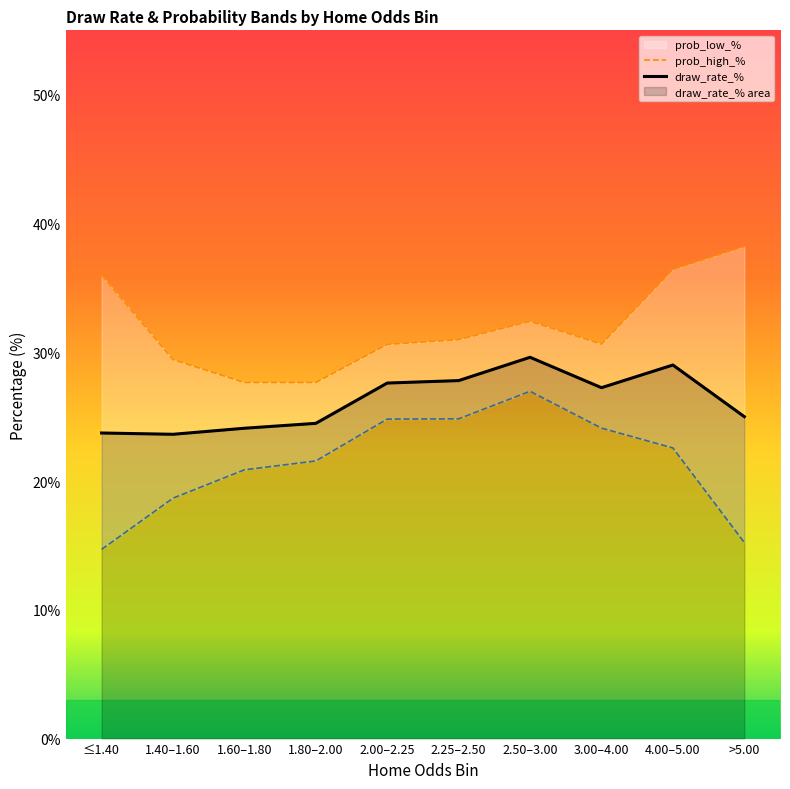

What is the sum of the prob_high_% values at 4.00–5.00 and 2.50–3.00?

68.8